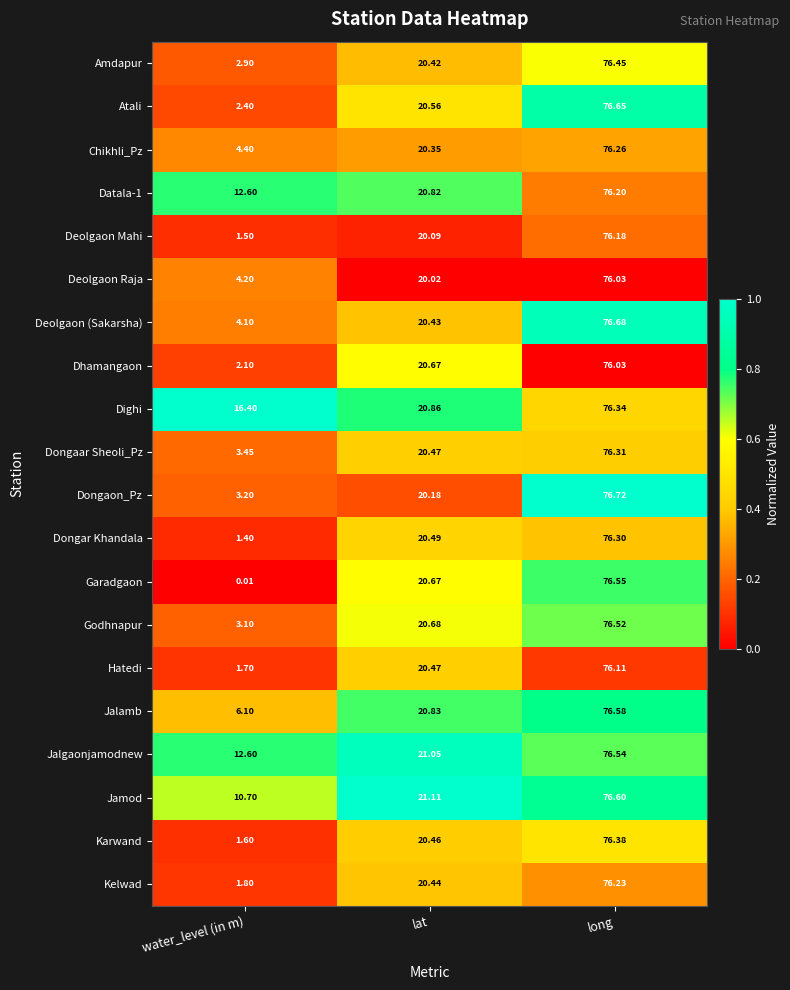

Which series has the widest spread of values?

Garadgaon